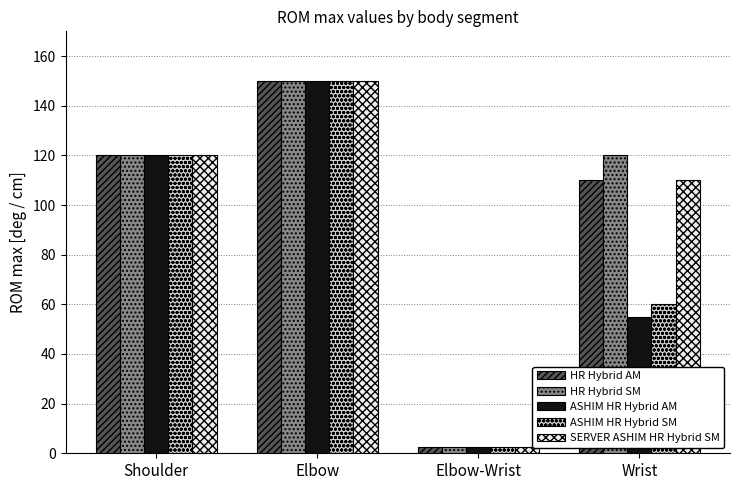

Count the number of categories in the chart.

4